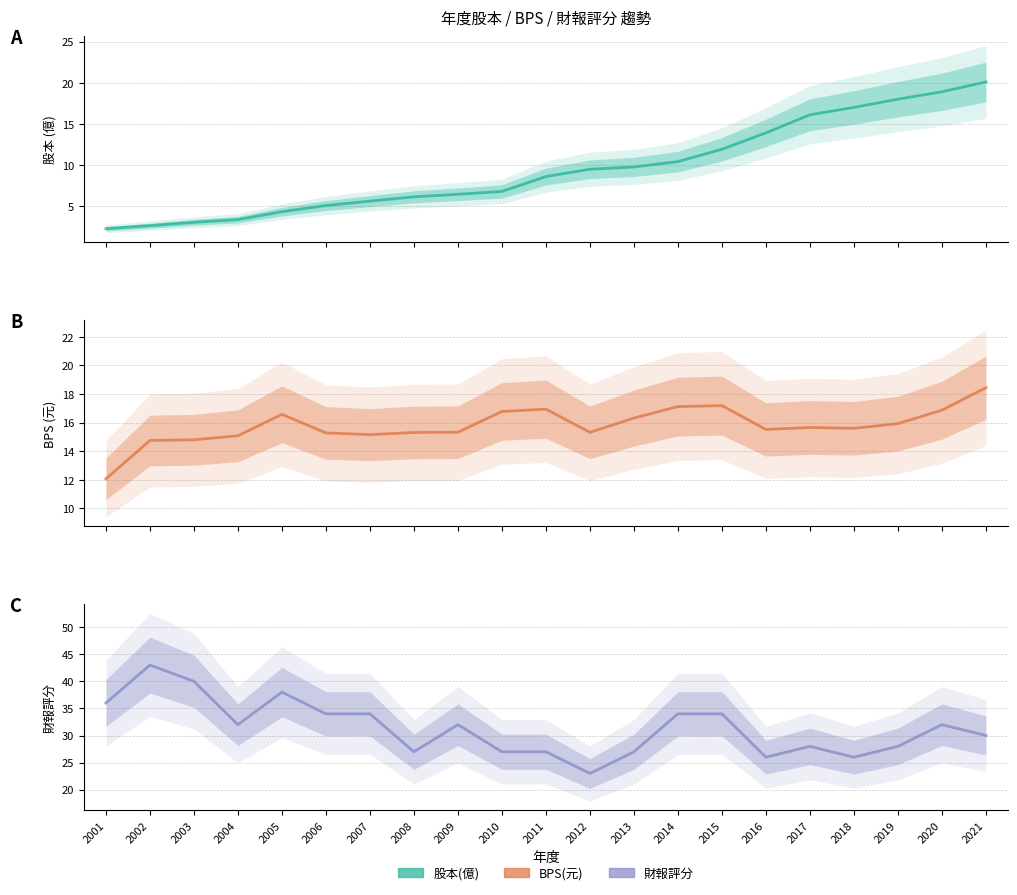

True or false: BPS(元) has a value of 16.6 at 2005.

True